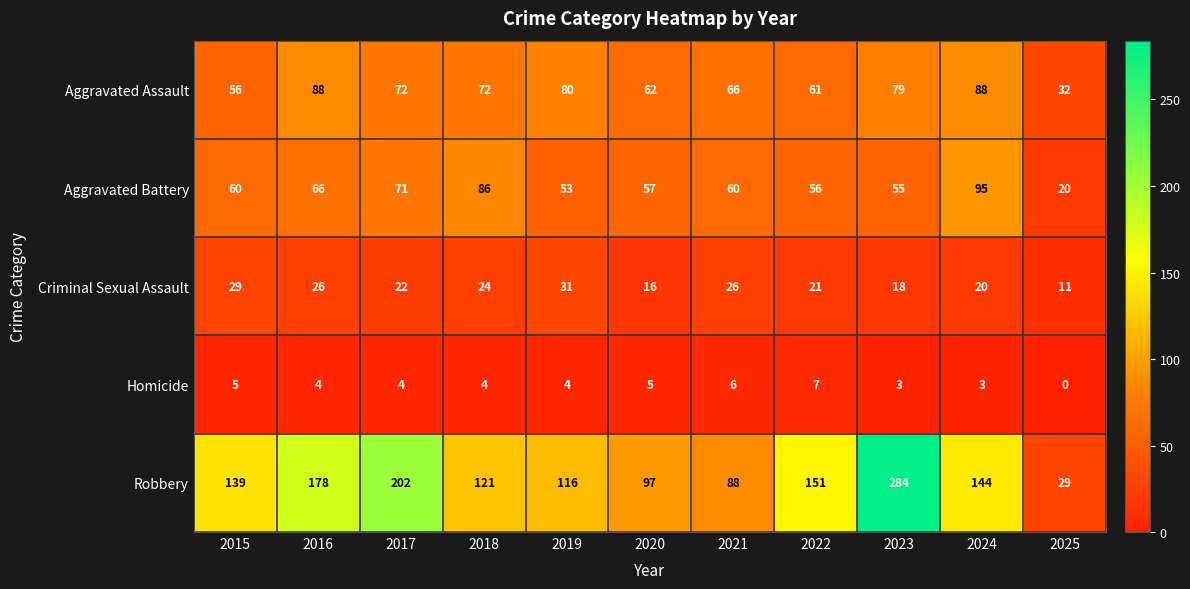

Which category has the lowest value in the Criminal Sexual Assault series?

2025